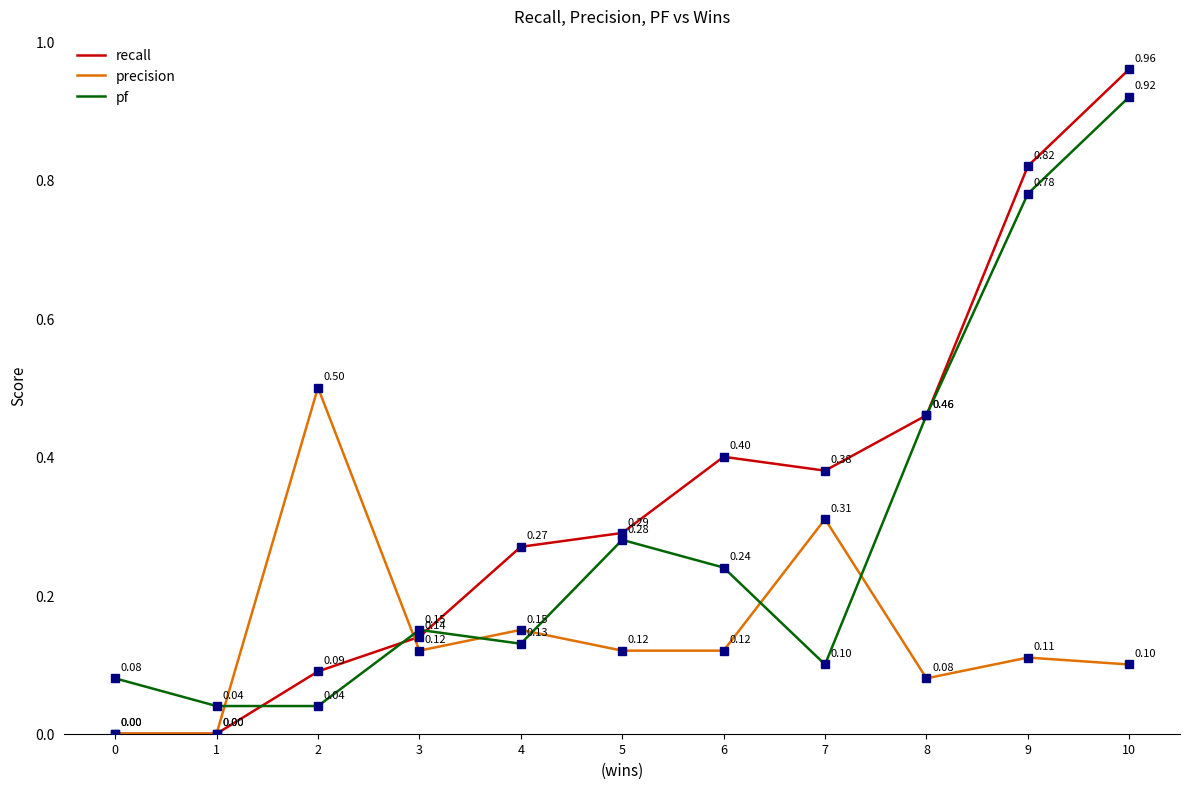

Does the chart have visible grid lines?

No